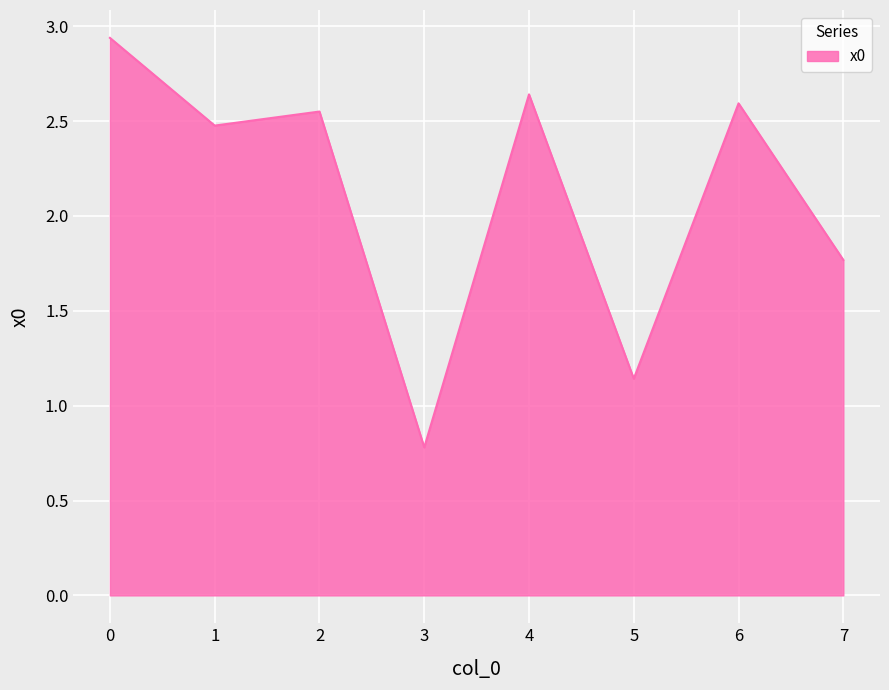

At which category does the data reach its first local valley?

1